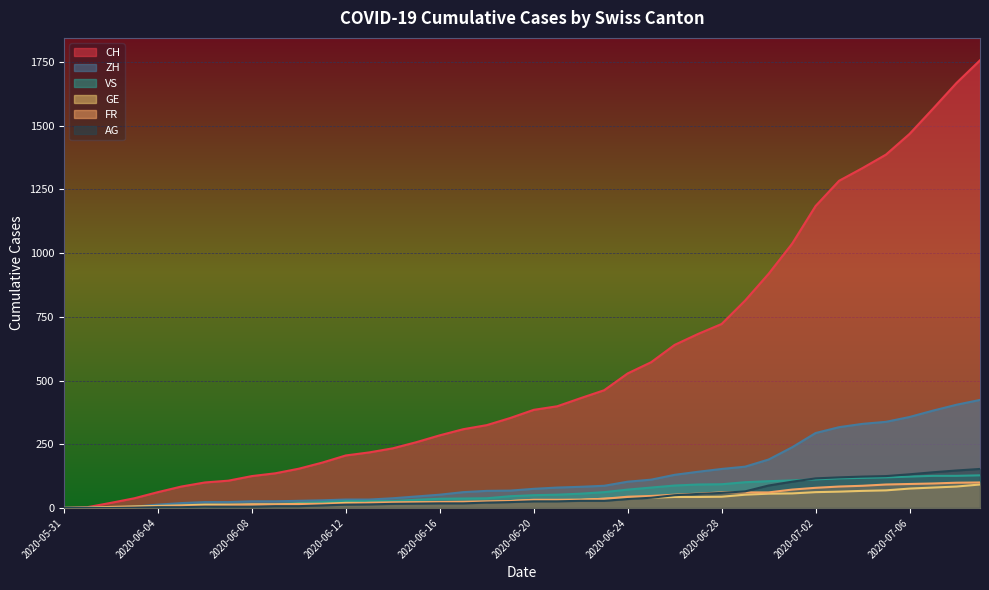

Where does the GE series first go above 31?

2020-06-22